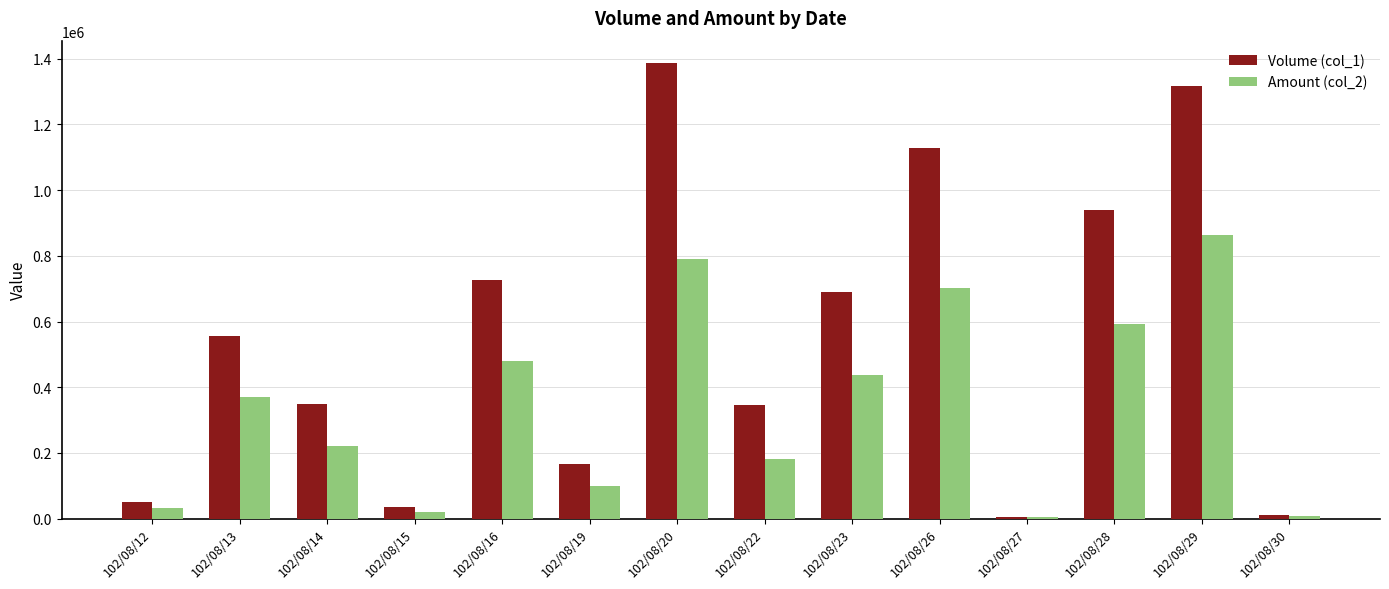

What is the greatest value displayed?

1386000